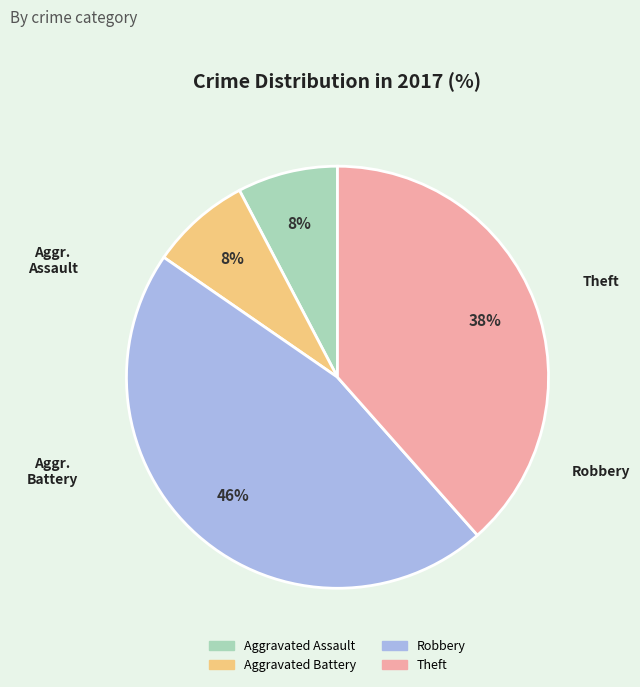

What is the largest slice in the pie chart?

Robbery